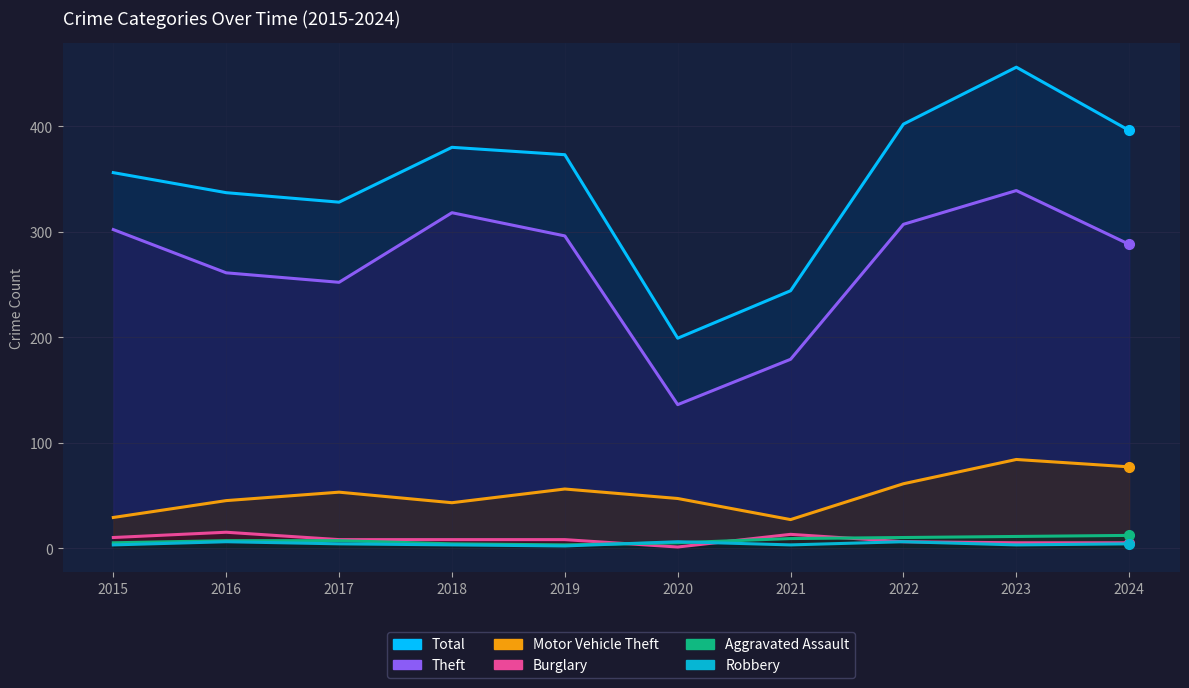

Rank the series at 2022 from highest to lowest value.

Total, Theft, Motor Vehicle Theft, Aggravated Assault, Burglary, Robbery